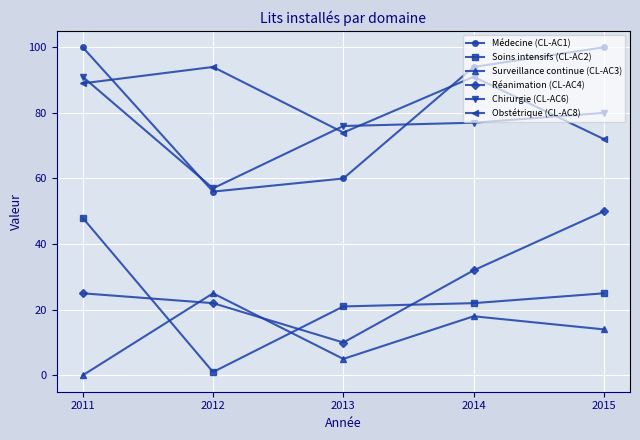

Reading left to right, extract all data points from this chart.

Médecine (CL-AC1): 100	56	60	94	100
Soins intensifs (CL-AC2): 48	1	21	22	25
Surveillance continue (CL-AC3): 0	25	5	18	14
Réanimation (CL-AC4): 25	22	10	32	50
Chirurgie (CL-AC6): 91	57	76	77	80
Obstétrique (CL-AC8): 89	94	74	91	72